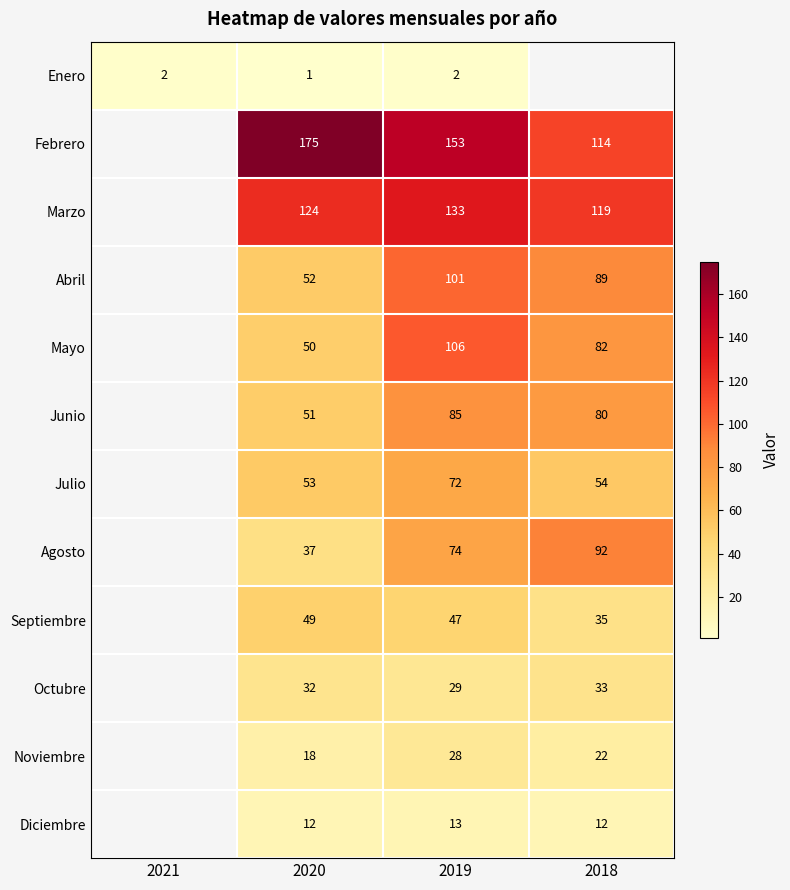

True or false: Enero has a value of 3 at 2019.

False